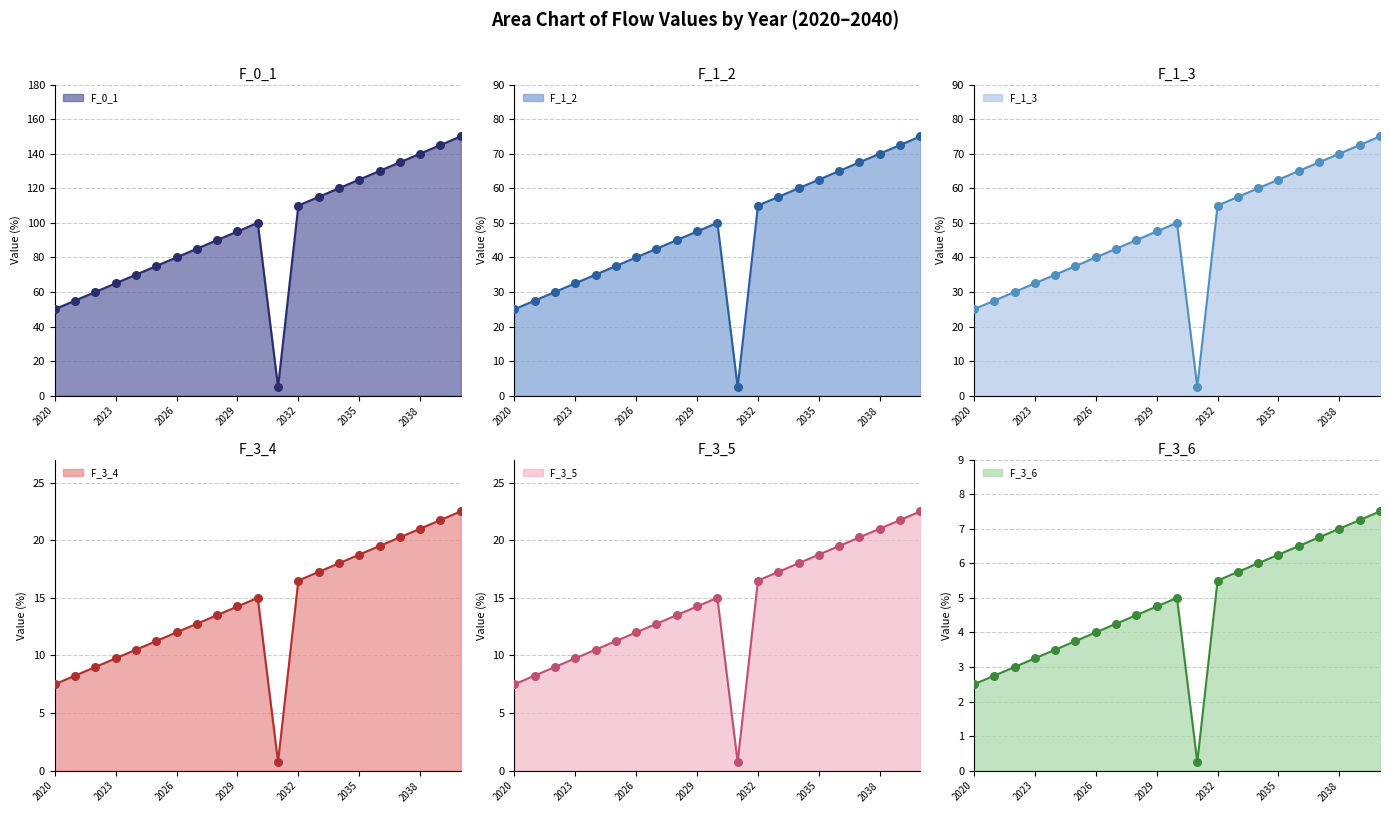

Which series has the largest Y range (max minus min)?

F_0_1